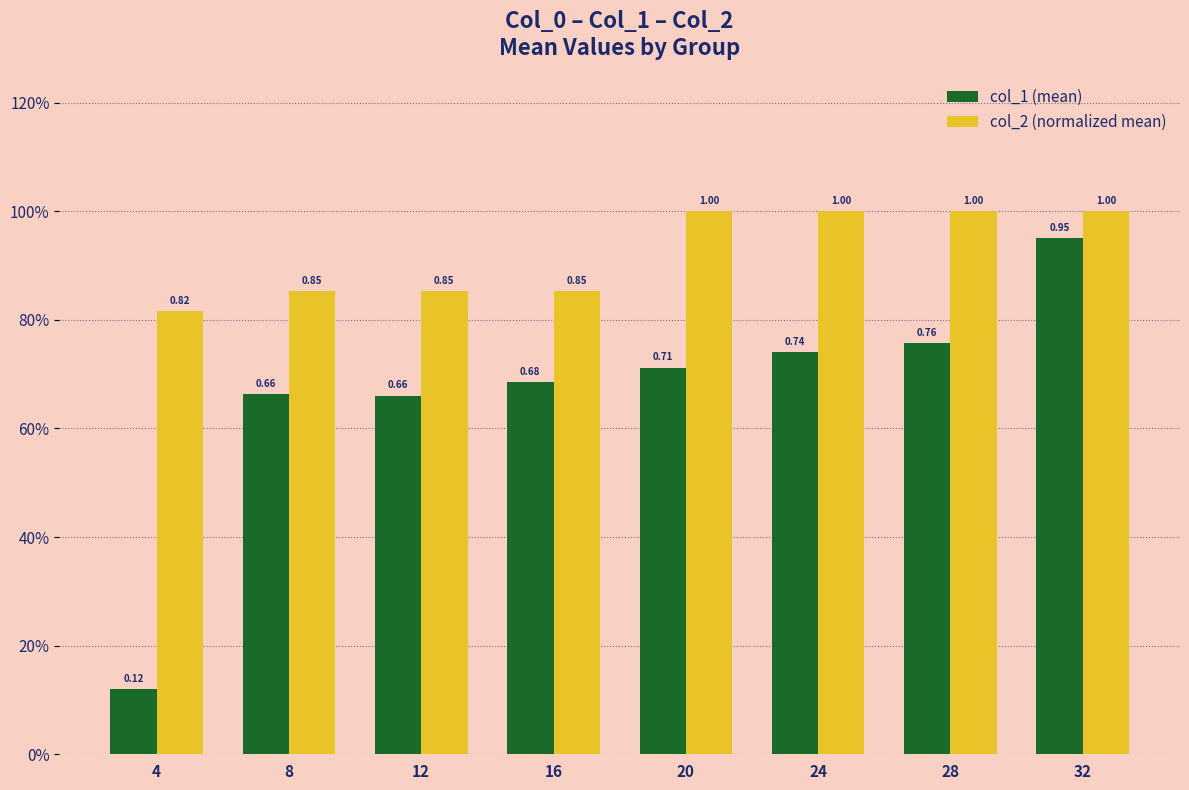

Does the chart contain stacked bars?

No